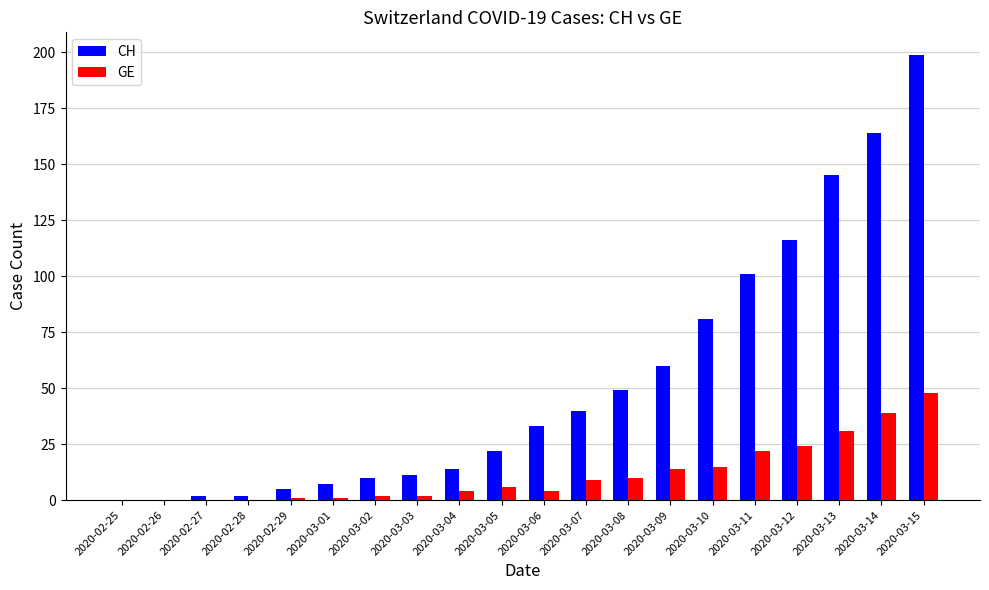

Reading right to left, extract all data points from this chart.

CH: 2020-03-15=199	2020-03-14=164	2020-03-13=145	2020-03-12=116	2020-03-11=101	2020-03-10=81	2020-03-09=60	2020-03-08=49	2020-03-07=40	2020-03-06=33	2020-03-05=22	2020-03-04=14	2020-03-03=11	2020-03-02=10	2020-03-01=7	2020-02-29=5	2020-02-28=2	2020-02-27=2	2020-02-26=0	2020-02-25=0
GE: 2020-03-15=48	2020-03-14=39	2020-03-13=31	2020-03-12=24	2020-03-11=22	2020-03-10=15	2020-03-09=14	2020-03-08=10	2020-03-07=9	2020-03-06=4	2020-03-05=6	2020-03-04=4	2020-03-03=2	2020-03-02=2	2020-03-01=1	2020-02-29=1	2020-02-28=0	2020-02-27=0	2020-02-26=0	2020-02-25=0